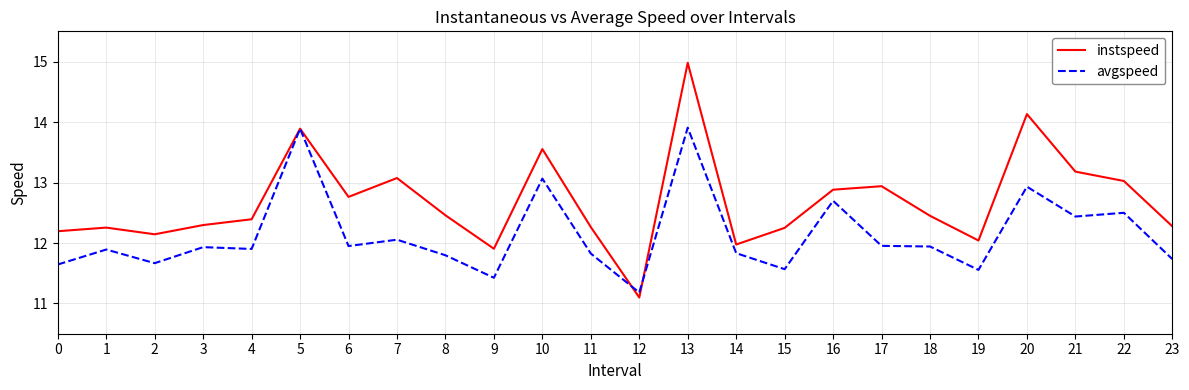

At which label does instspeed reach its peak?

13